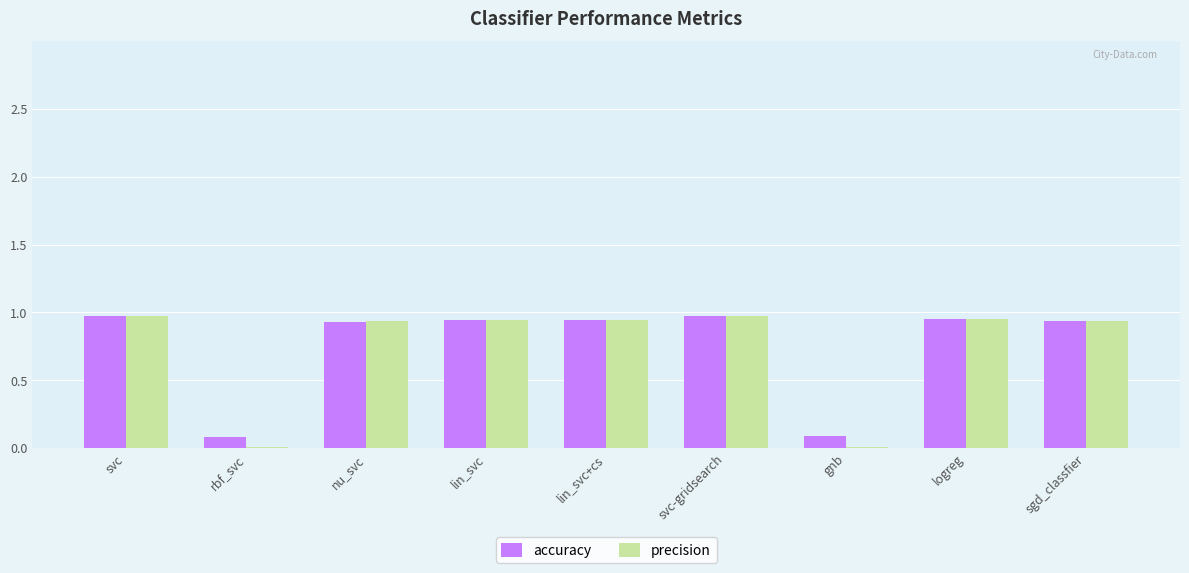

Does the chart contain stacked bars?

No